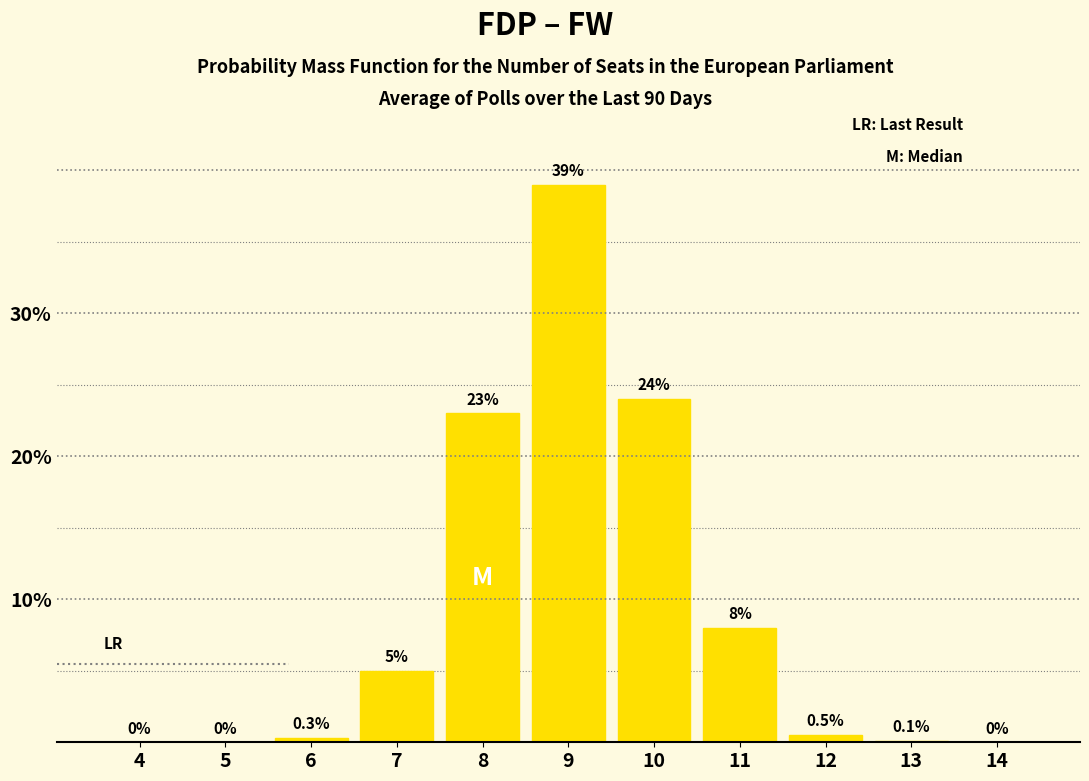

Reading right to left, extract all data points from this chart.

14=0.0	13=0.1	12=0.5	11=8.0	10=24.0	9=39.0	8=23.0	7=5.0	6=0.3	5=0.0	4=0.0